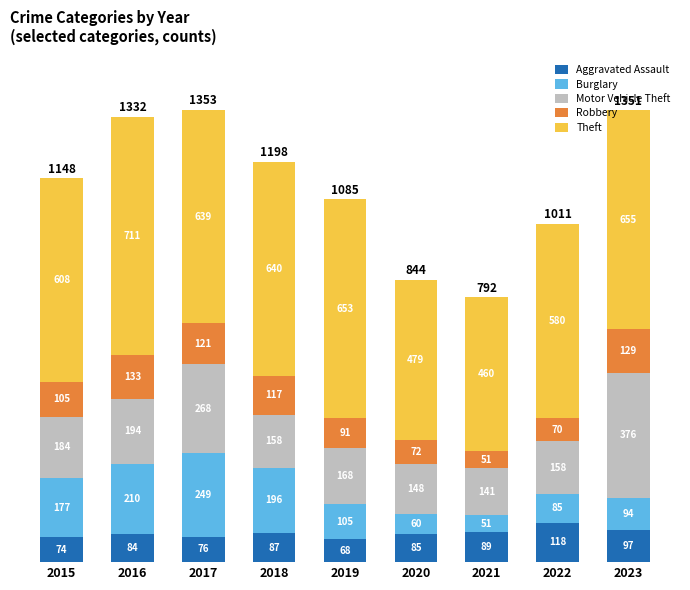

True or false: Aggravated Assault has a value of 15 at 2019.

False